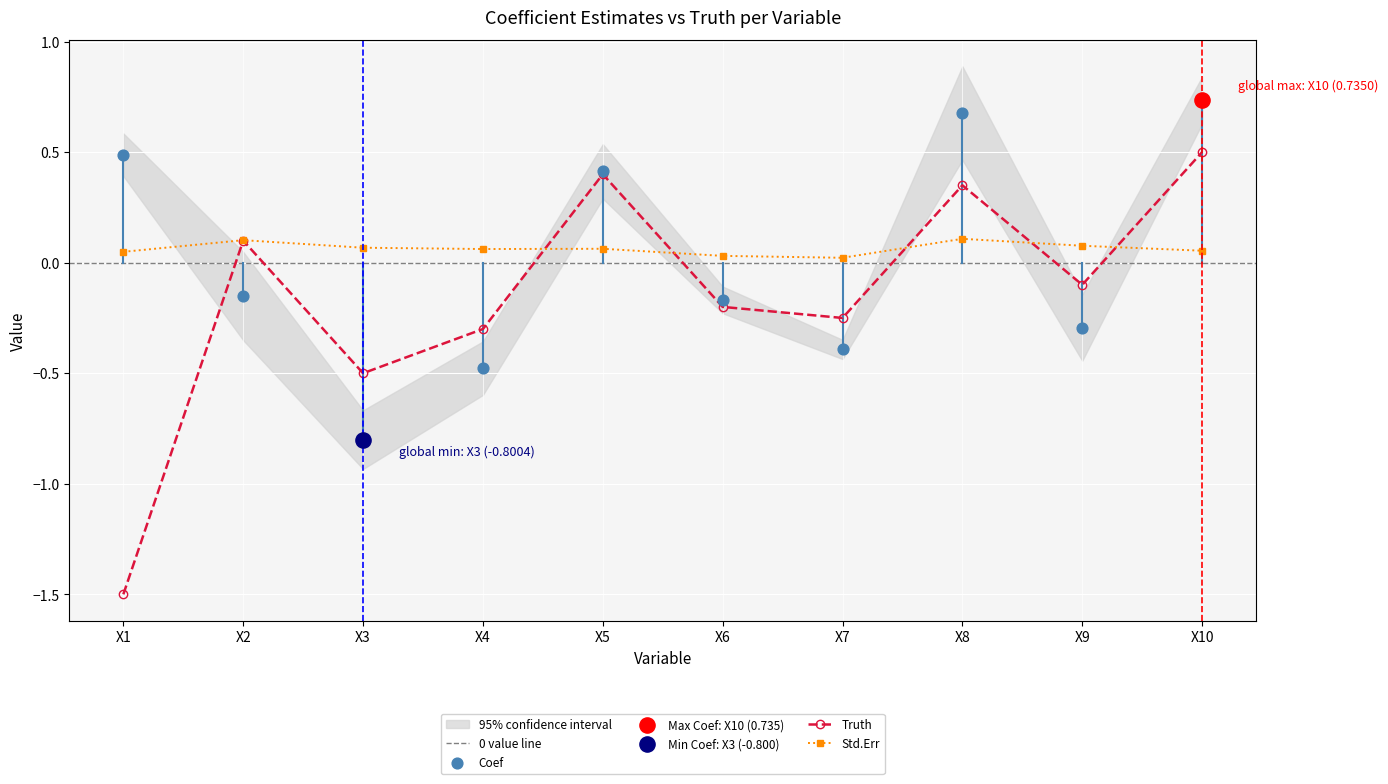

At which category is the sum across all series the highest?

X10